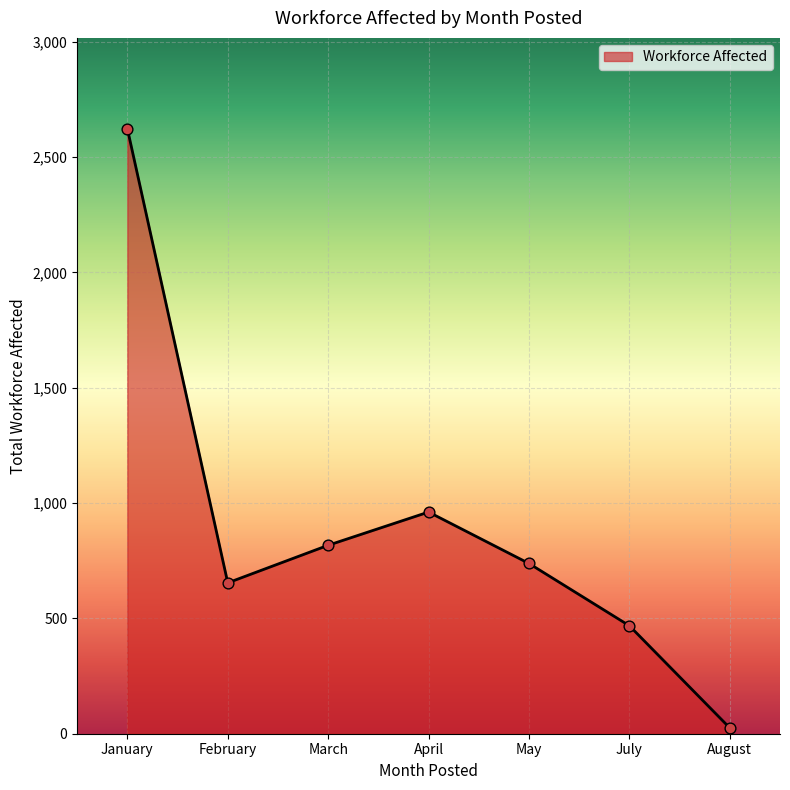

What is the ratio of the value at July to the value at March?

0.6